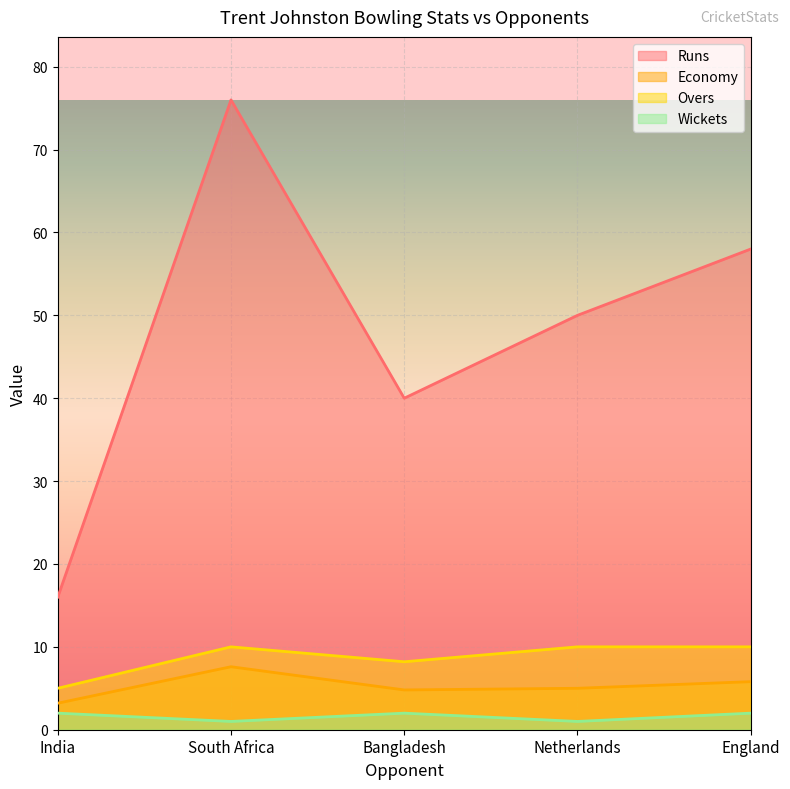

Between South Africa and Netherlands, which is larger?

South Africa